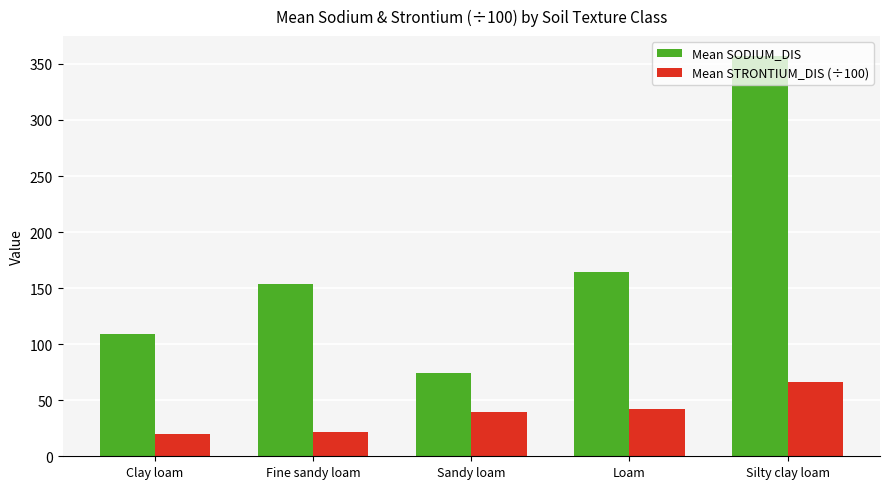

Reading right to left, what are all the values shown in this chart?

Mean SODIUM_DIS: 356.9	164.2	74.4	153.9	108.9
Mean STRONTIUM_DIS (÷100): 66.5	41.9	39.6	21.9	19.6